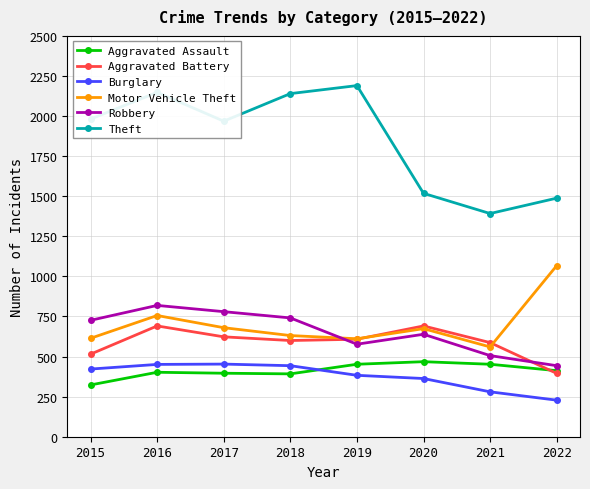

How many times do Aggravated Assault and Burglary cross each other?

1